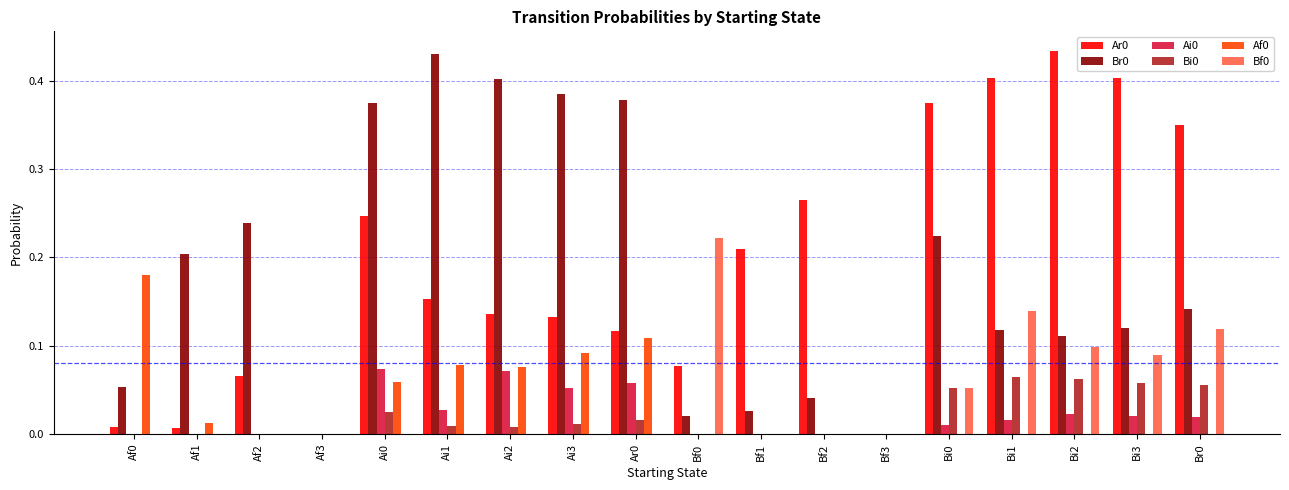

What is the total value across all series at Ai3?

0.7